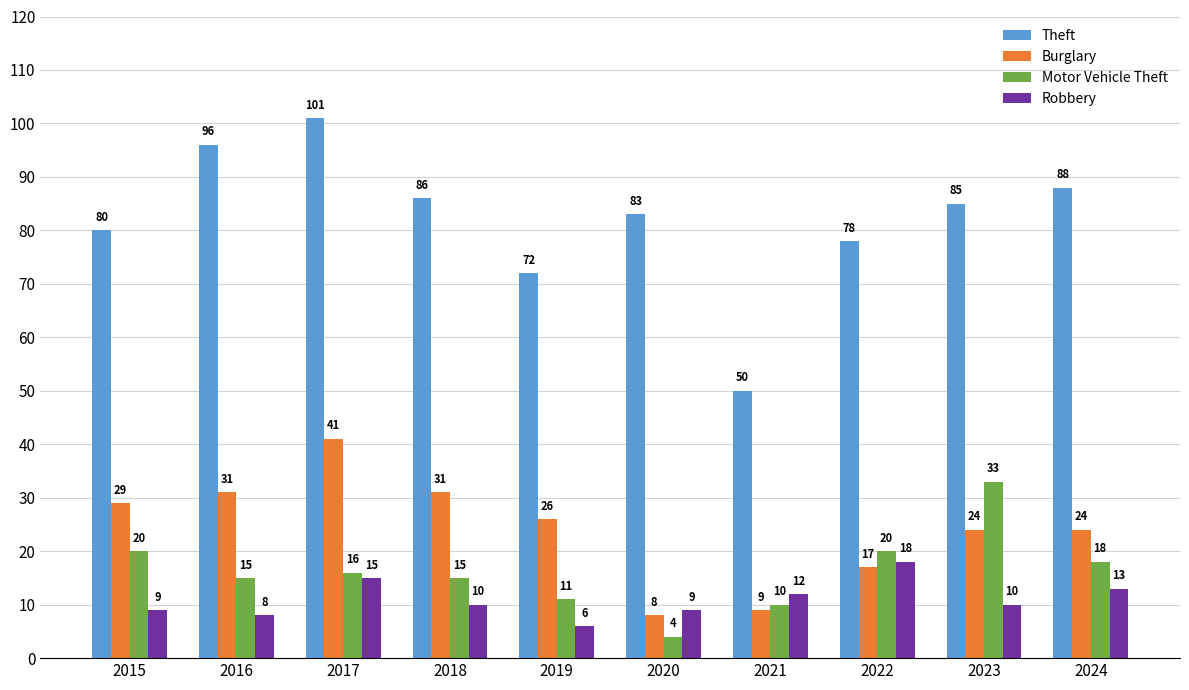

Count the number of categories in the chart.

10